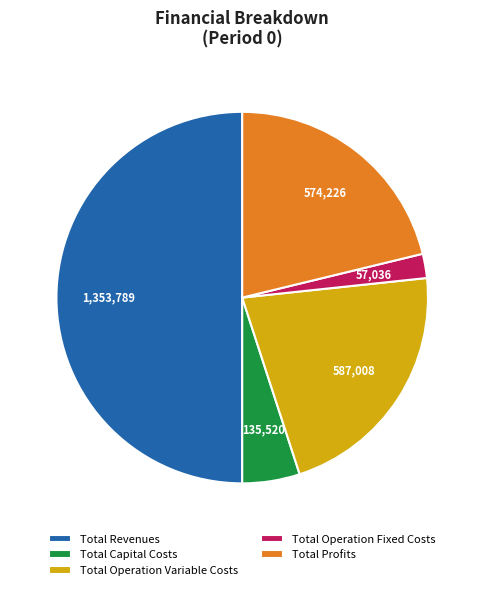

Which category has the biggest portion of the pie?

Total Revenues